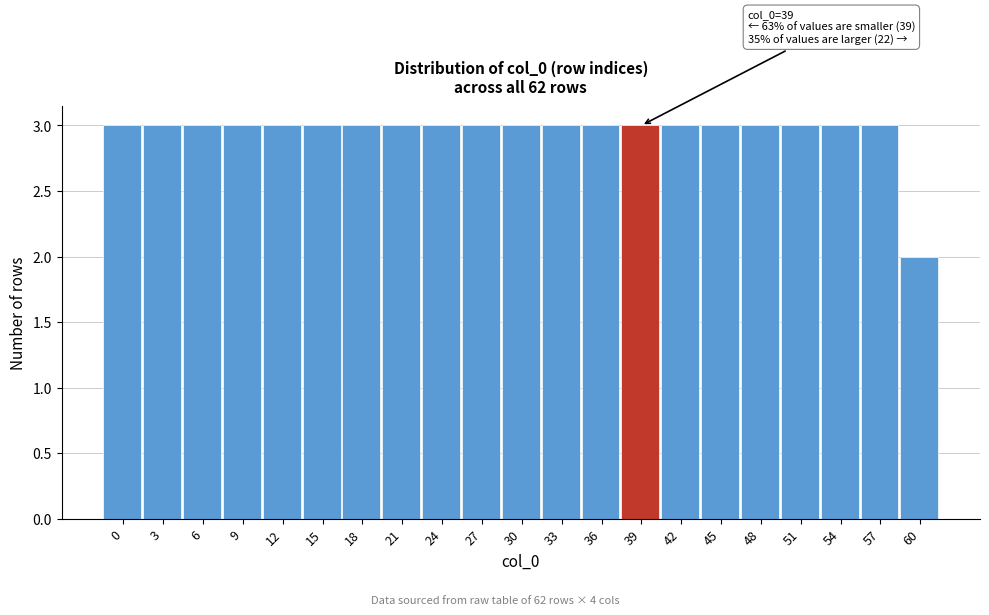

Reading left to right, what are all the values shown in this chart?

0=3	3=3	6=3	9=3	12=3	15=3	18=3	21=3	24=3	27=3	30=3	33=3	36=3	39=3	42=3	45=3	48=3	51=3	54=3	57=3	60=2